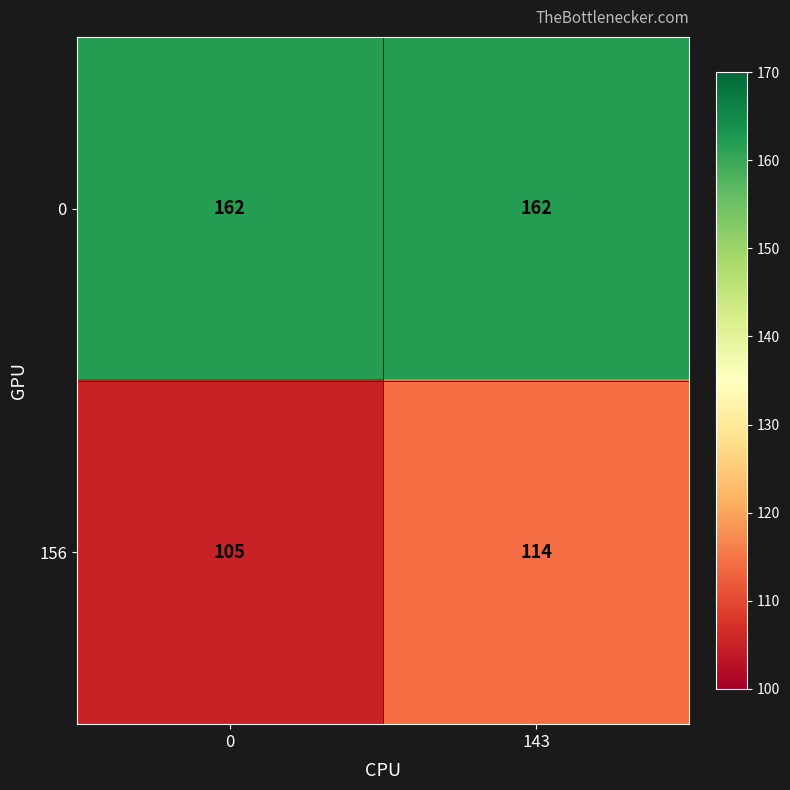

What is the sum of all 0 values?

324